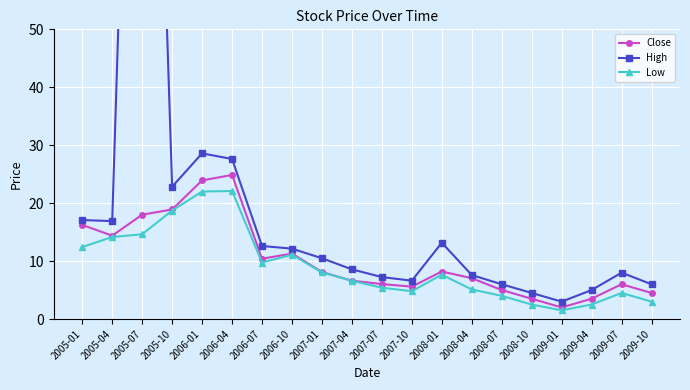

Does the chart display data point markers on the line(s)?

Yes